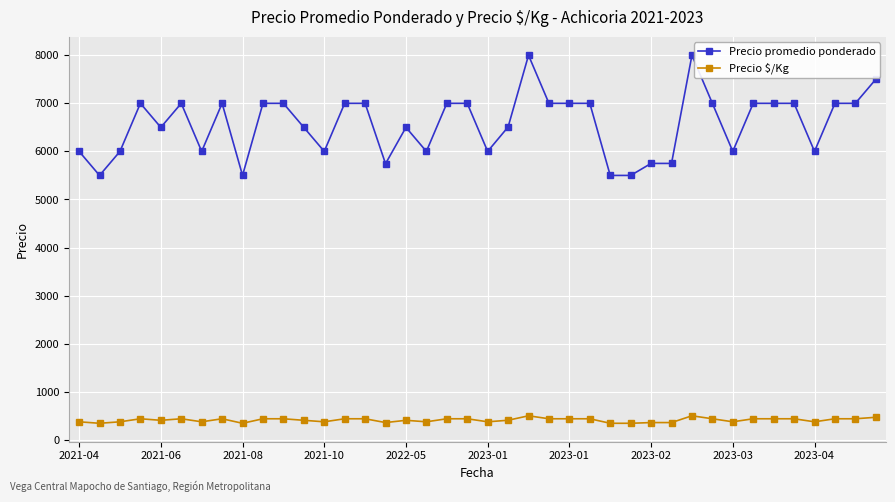

What is the greatest value displayed?

8000